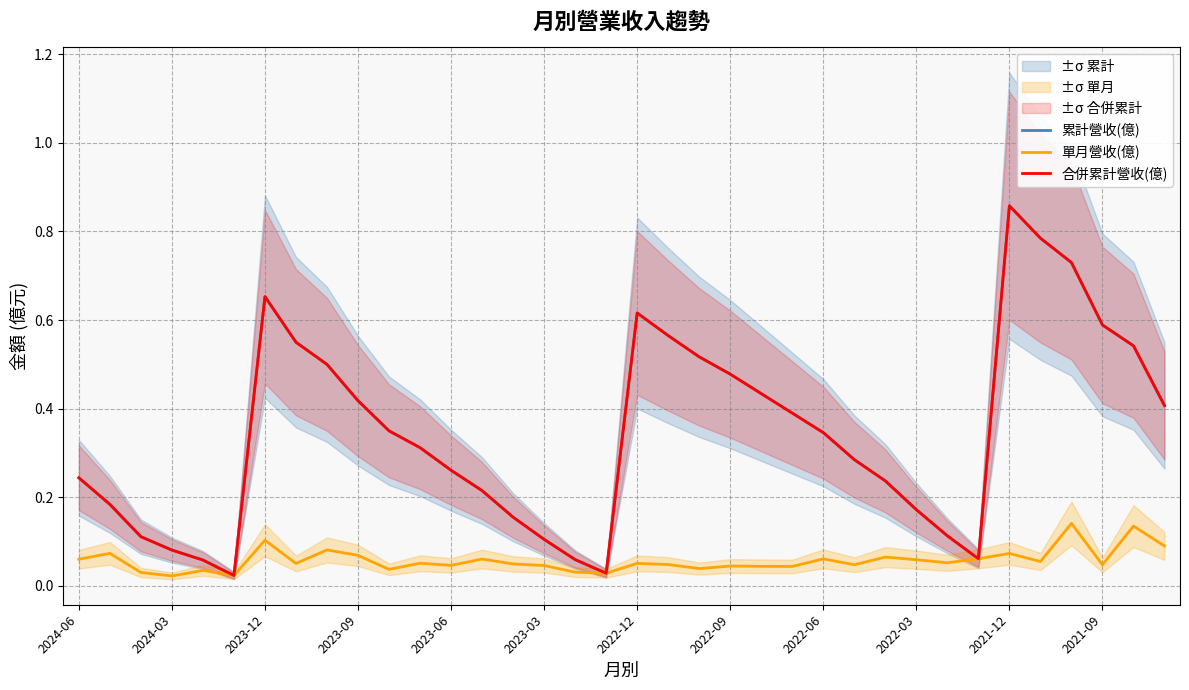

True or false: 單月營收(億) and 合併累計營收(億) cross at least once.

False